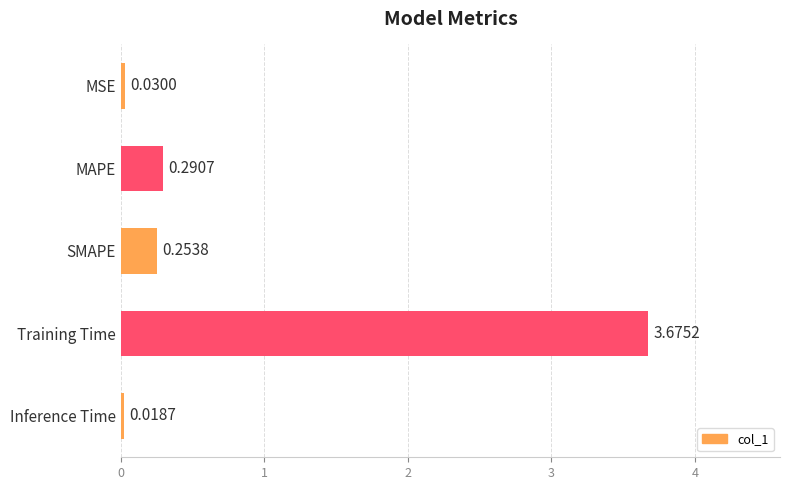

Rank the categories by value from lowest to highest.

Inference Time, MSE, SMAPE, MAPE, Training Time